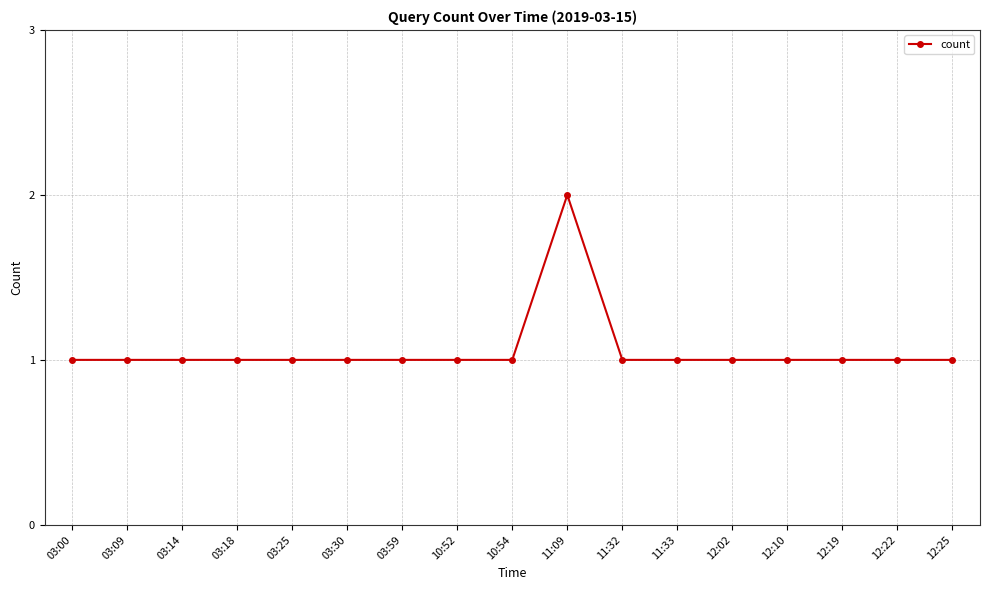

What is the sum of all values?

18